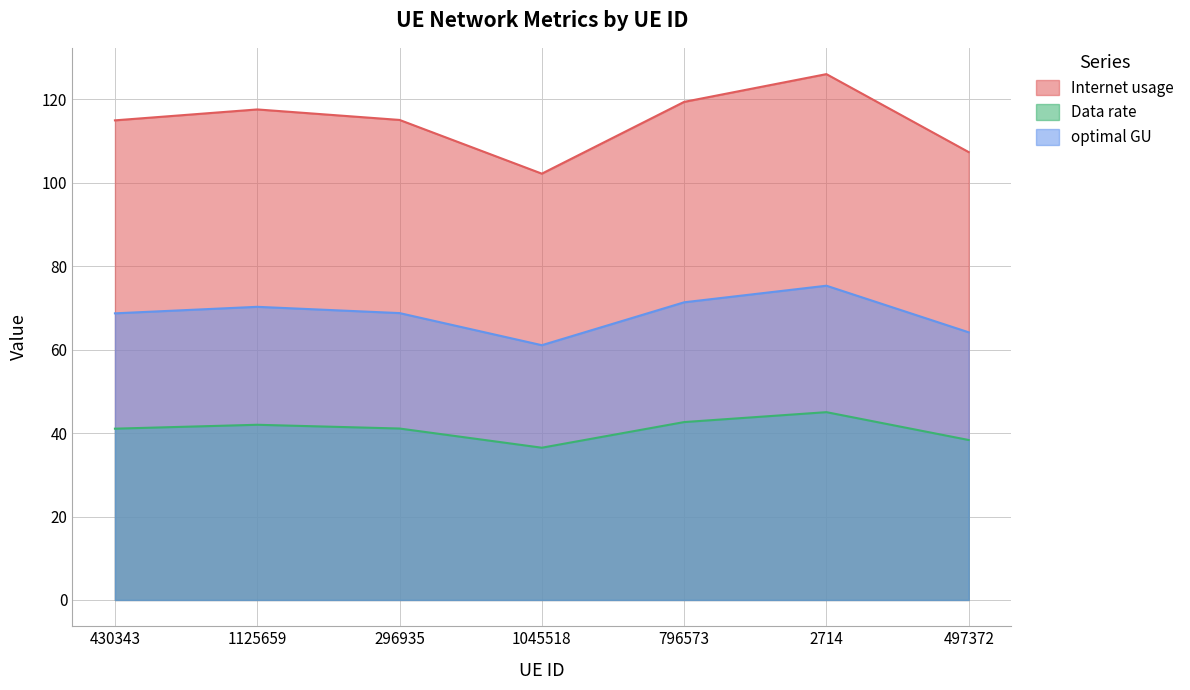

What is the difference between the second highest and minimum values in the optimal GU series?

10.3